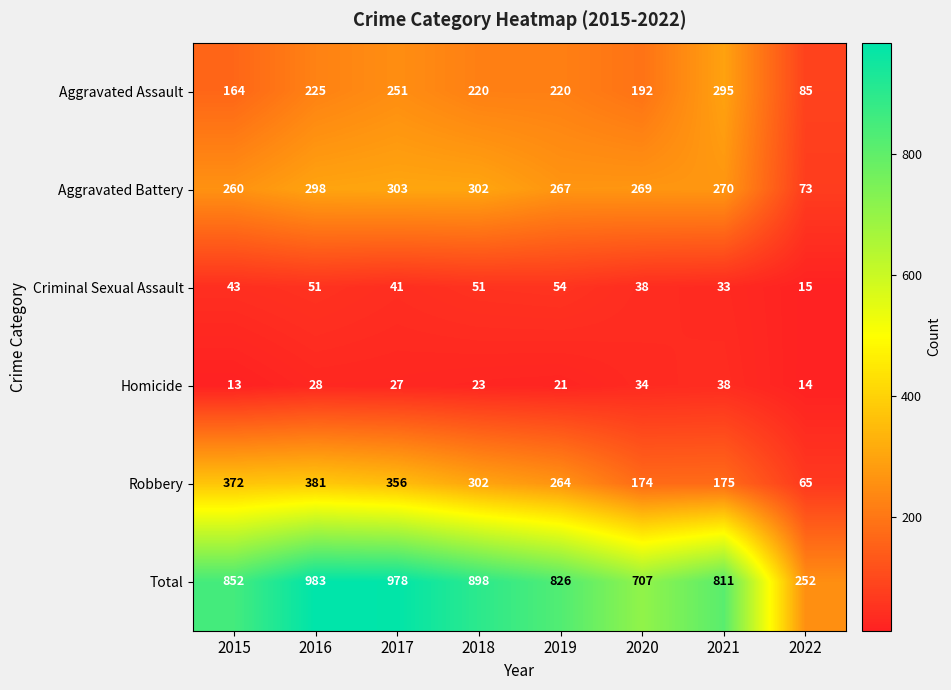

At how many categories does at least one series exceed 22?

8